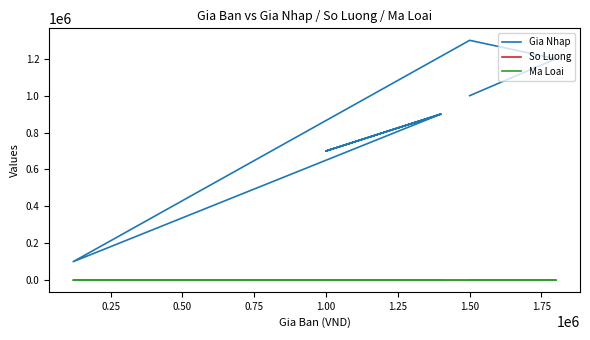

How many lines are shown in the chart?

3